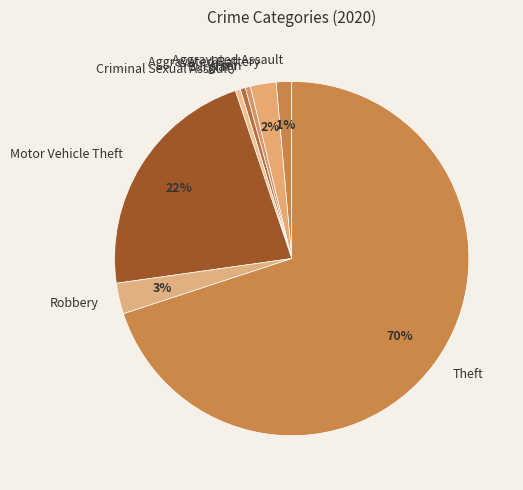

To the nearest percent, what percentage of the pie is Motor Vehicle Theft?

22%